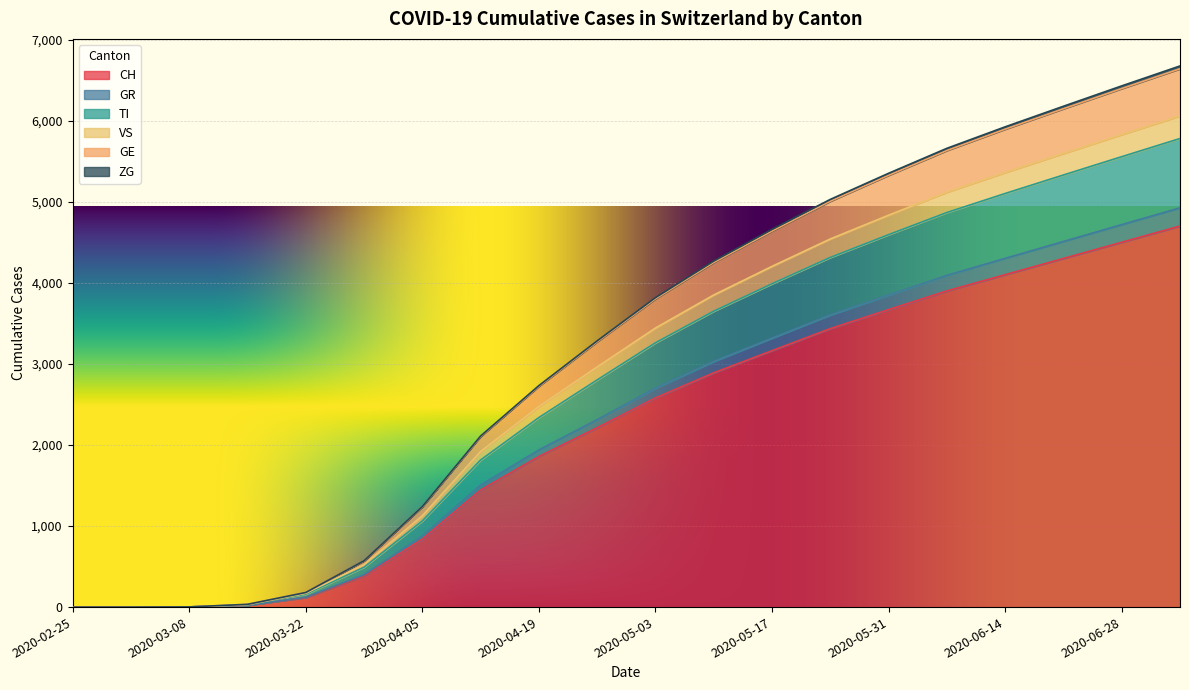

What position from the right is 2020-06-14?

4